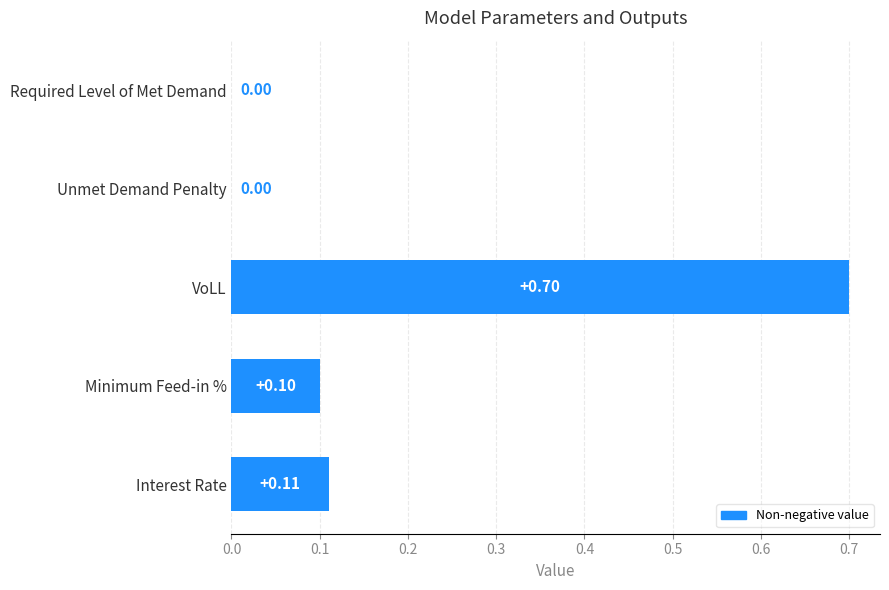

What is the sum of the values at Interest Rate and VoLL?

0.8